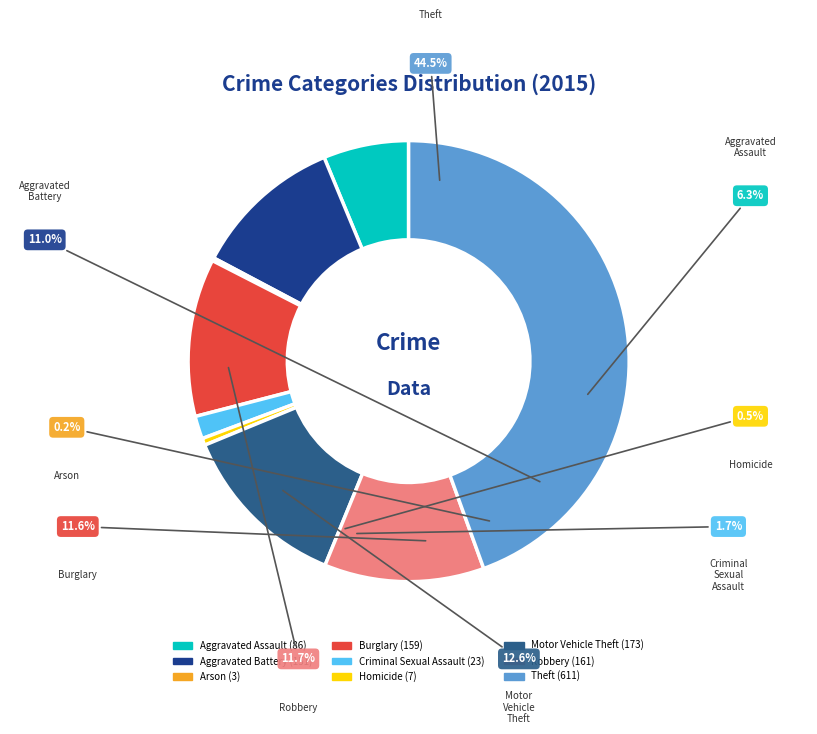

To the nearest percent, what is the difference between the Motor Vehicle Theft and Aggravated Assault slice percentages?

6%